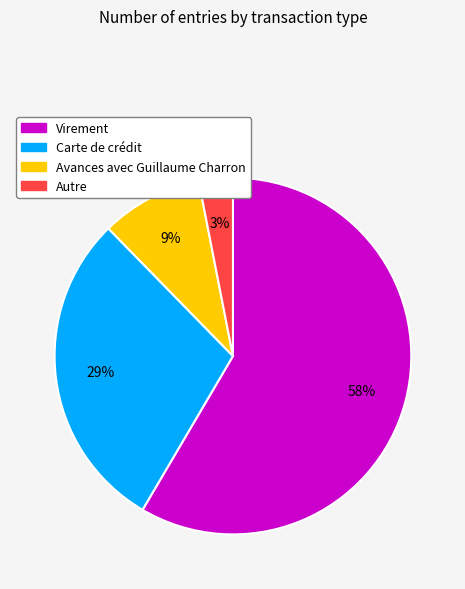

What is the smallest slice in the pie chart?

Autre